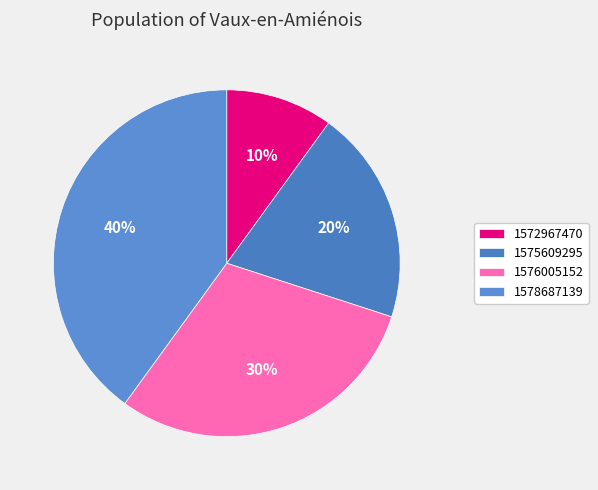

True or false: 1578687139 accounts for 49% of the total.

False